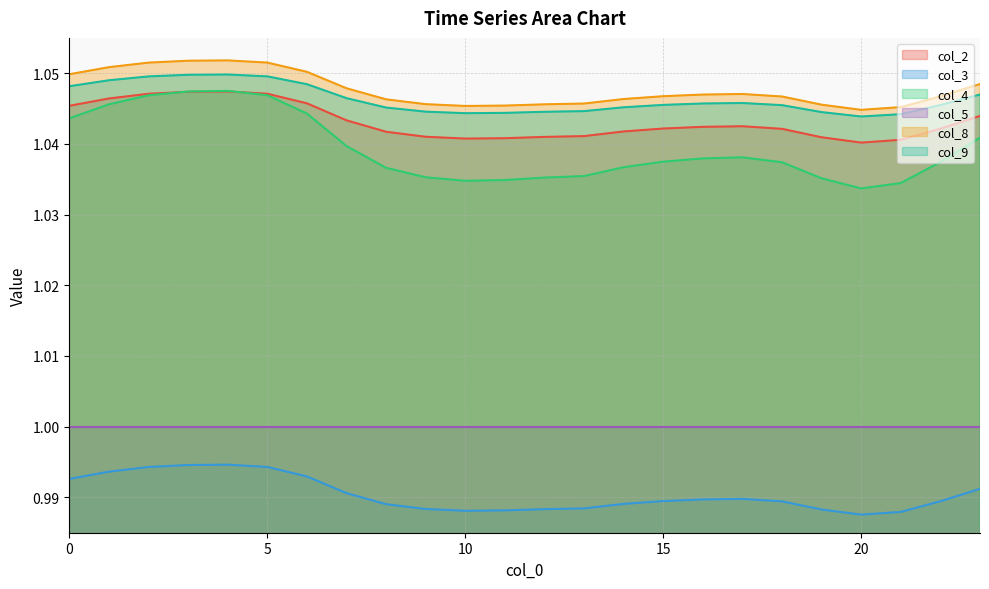

Where is the first local minimum for col_8?

10